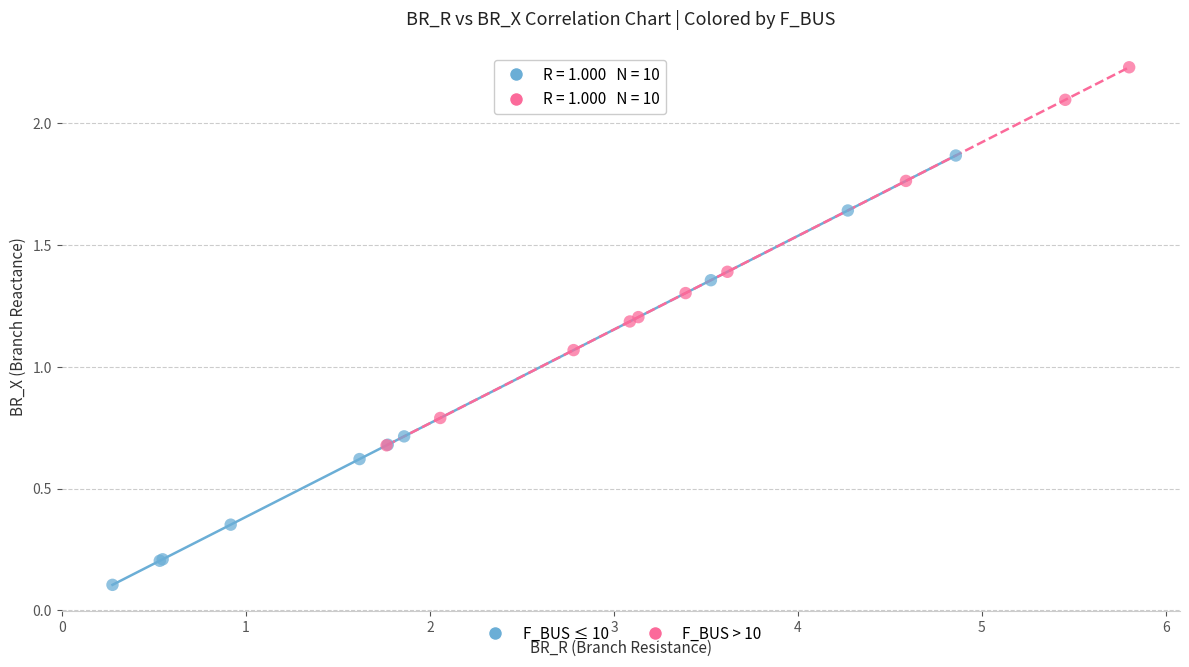

Which series has the widest spread of Y values?

F_BUS ≤ 10